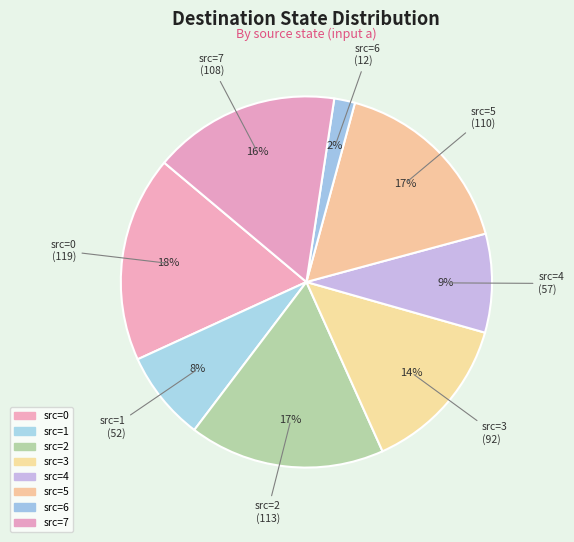

To the nearest percent, what is the average slice percentage?

12%